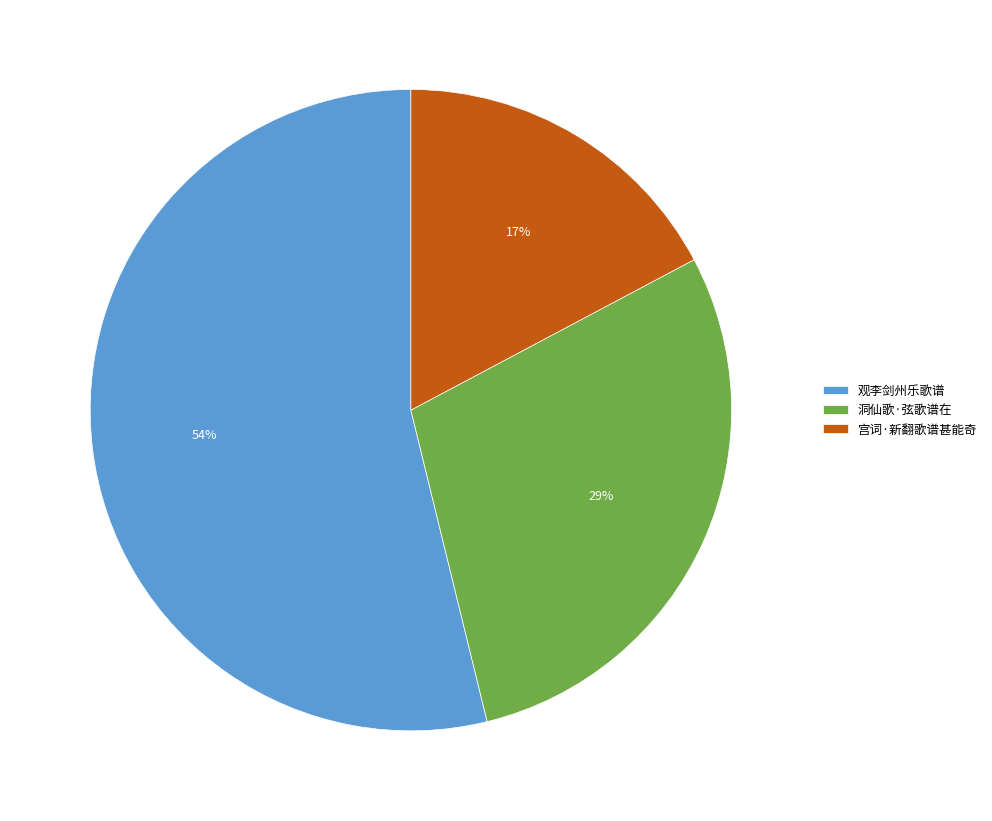

Which slice is the smallest?

宫词·新翻歌谱甚能奇